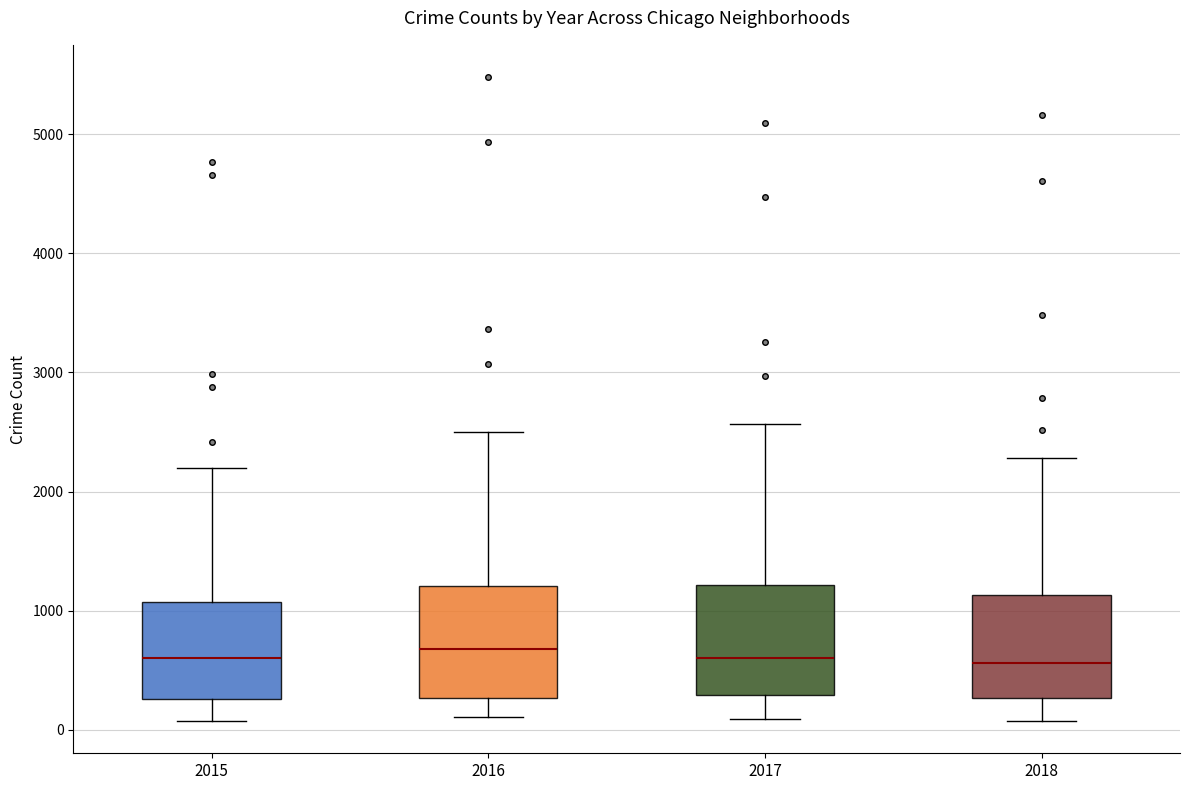

Reading left to right, transcribe this box plot: for each box, give where its median line is, the range the box spans, and where its two whiskers end, as read against the y-axis. The values are not printed on the chart, so give them approximately, as read against the axis.

2015: median 600, box 300 to 1100, whiskers 100 to 2200
2016: median 700, box 300 to 1200, whiskers 100 to 2500
2017: median 600, box 300 to 1200, whiskers 100 to 2600
2018: median 600, box 300 to 1100, whiskers 100 to 2300